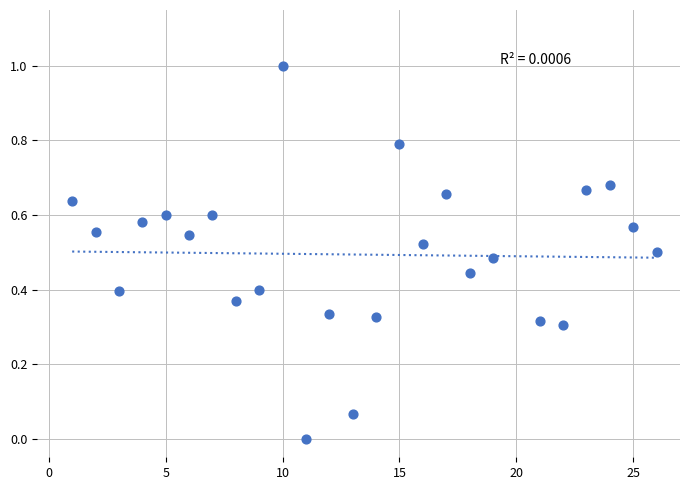

What is the range of X values (max minus min)?

25.0